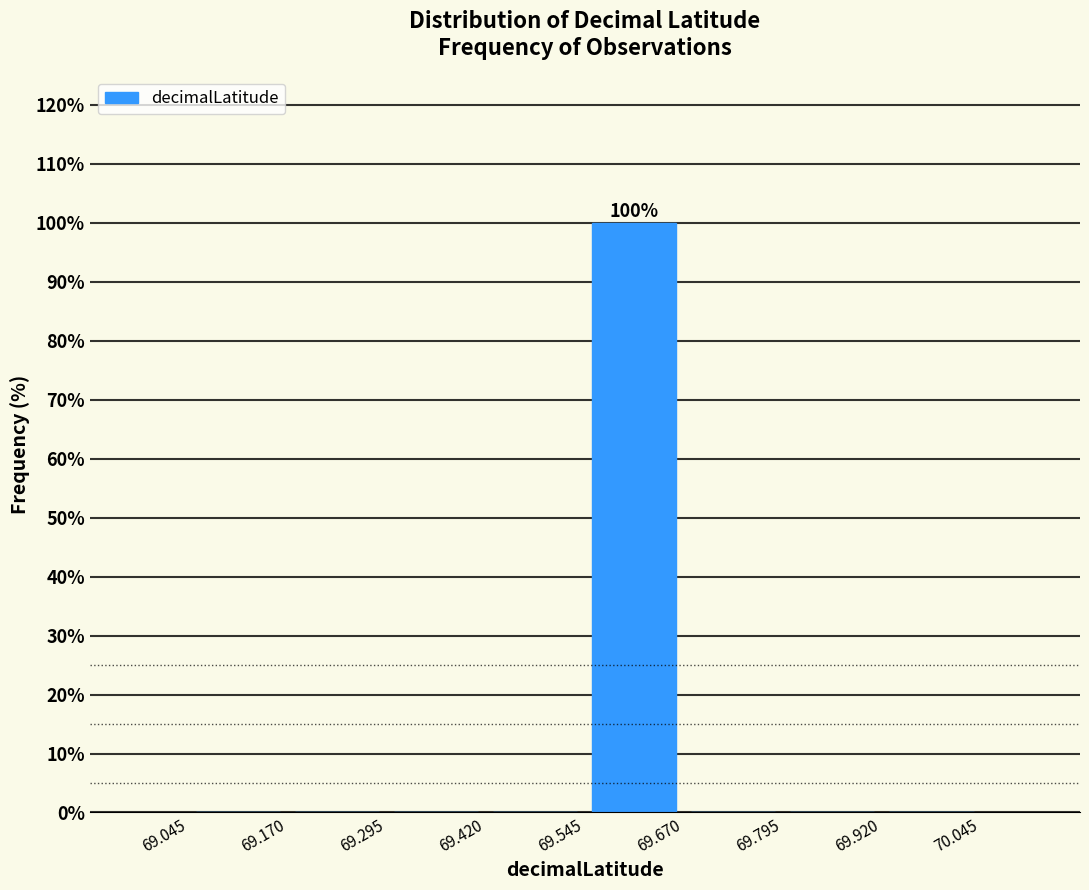

Which range on the x-axis has the tallest bar?

69.545 to 69.670